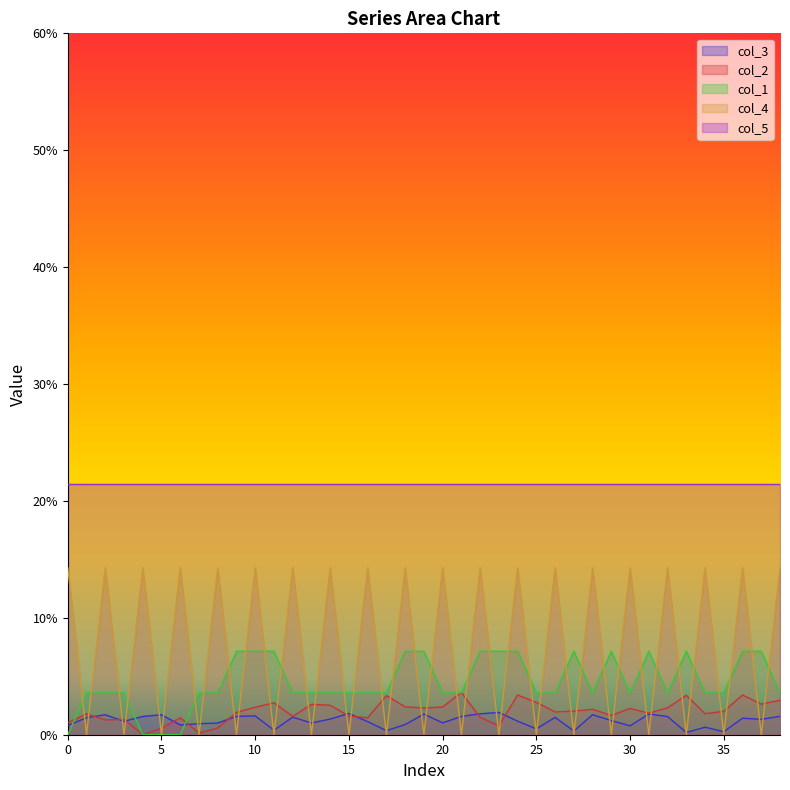

How many times do col_1 and col_2 cross each other?

4